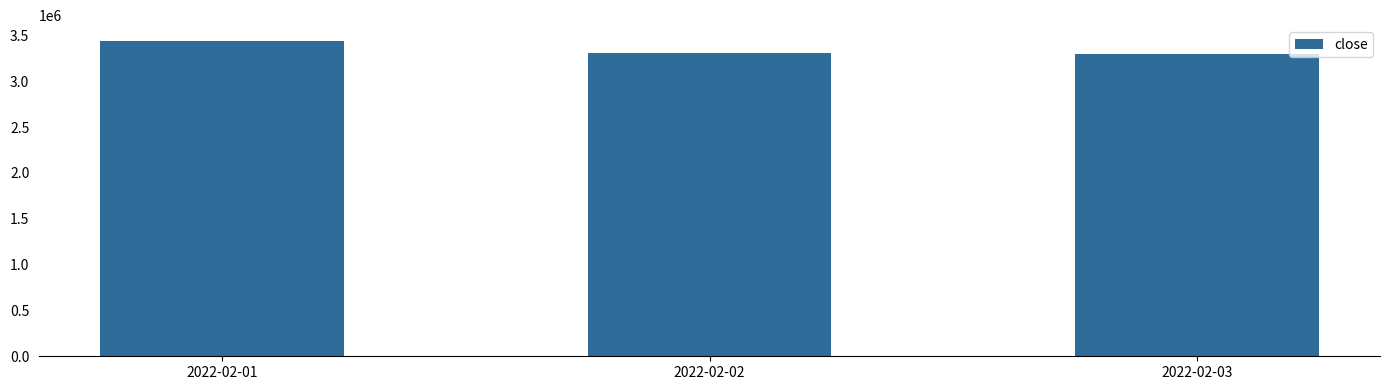

At which category does the chart reach its peak across all series?

2022-02-01